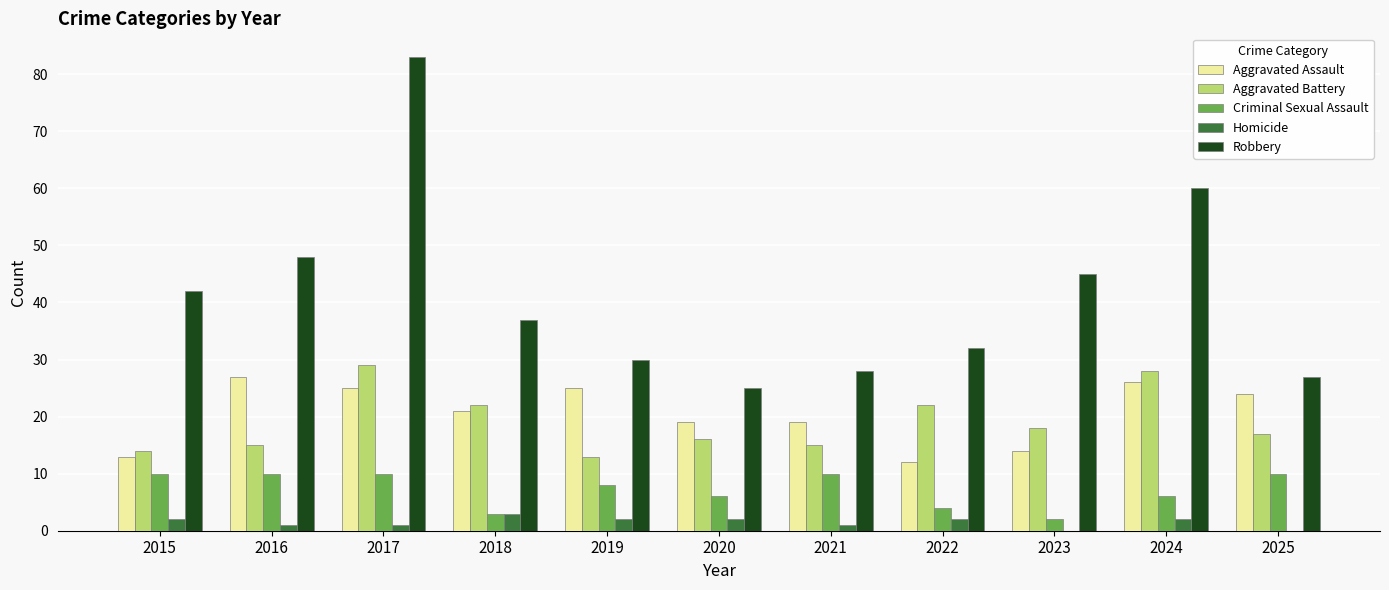

Which series changed the most between 2015 and 2021?

Robbery